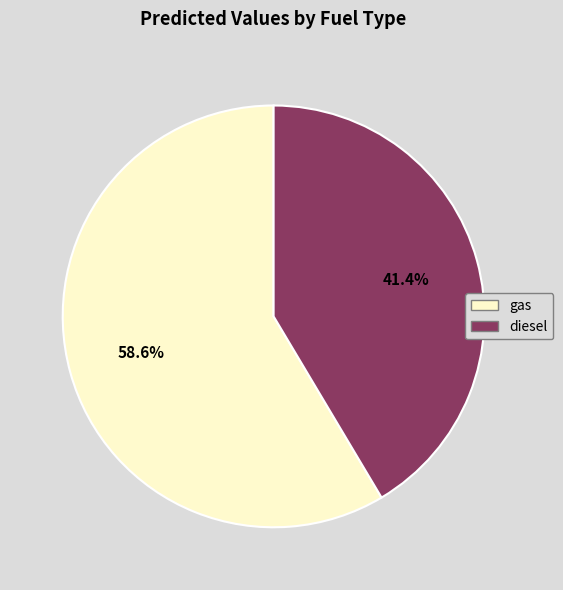

Does gas account for over 50% of the chart?

Yes